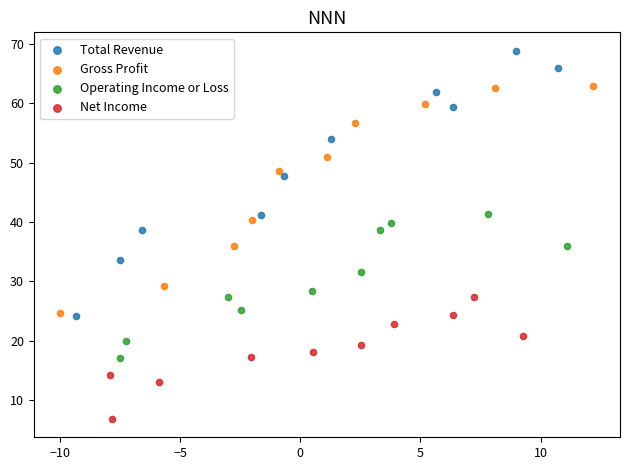

Which series has the widest spread of Y values?

Total Revenue